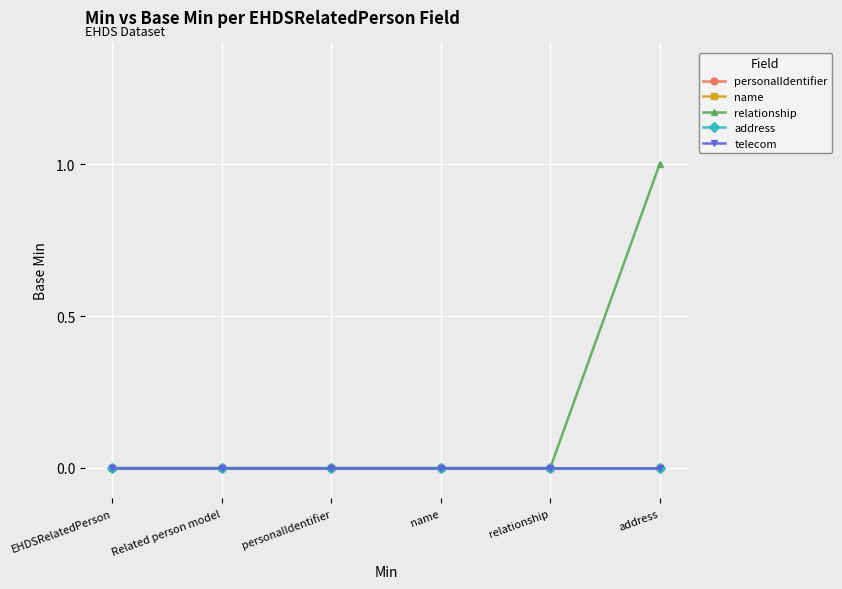

Is this an area chart (filled region under the line)?

No